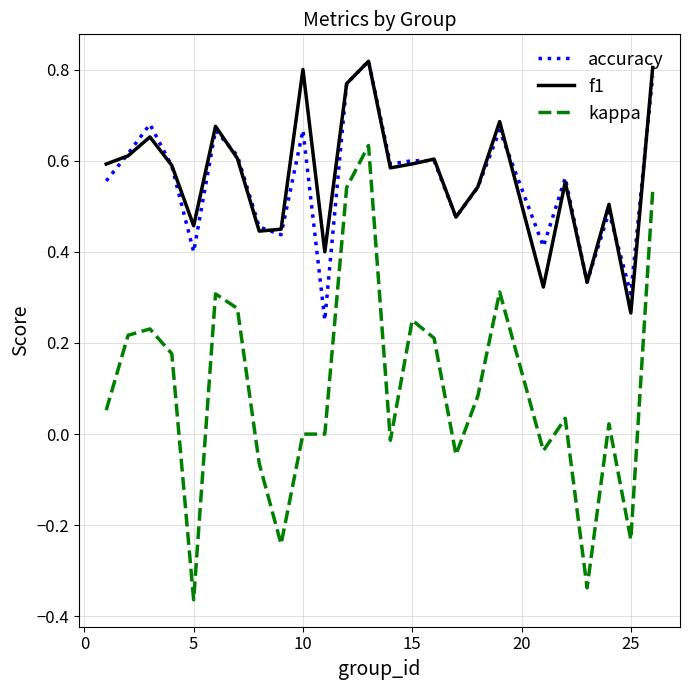

Which series has the largest range (max minus min)?

kappa